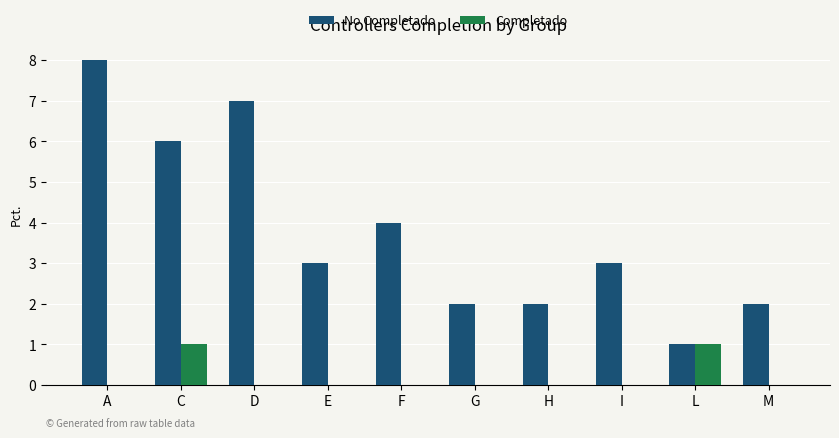

Read the No Completado value at D.

7